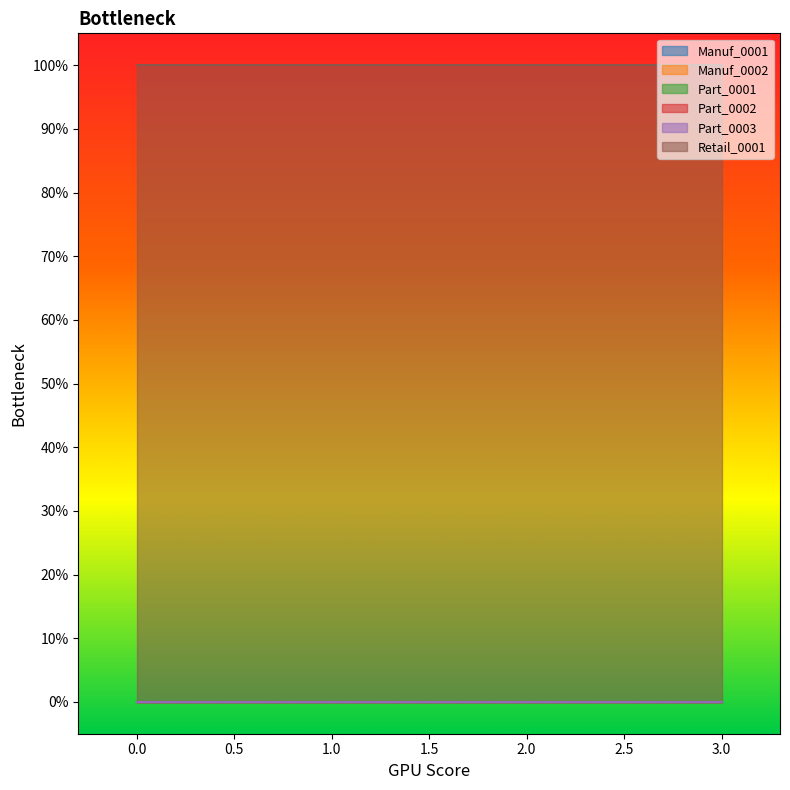

True or false: Part_0003 has more than 0 points higher than both neighbors.

False